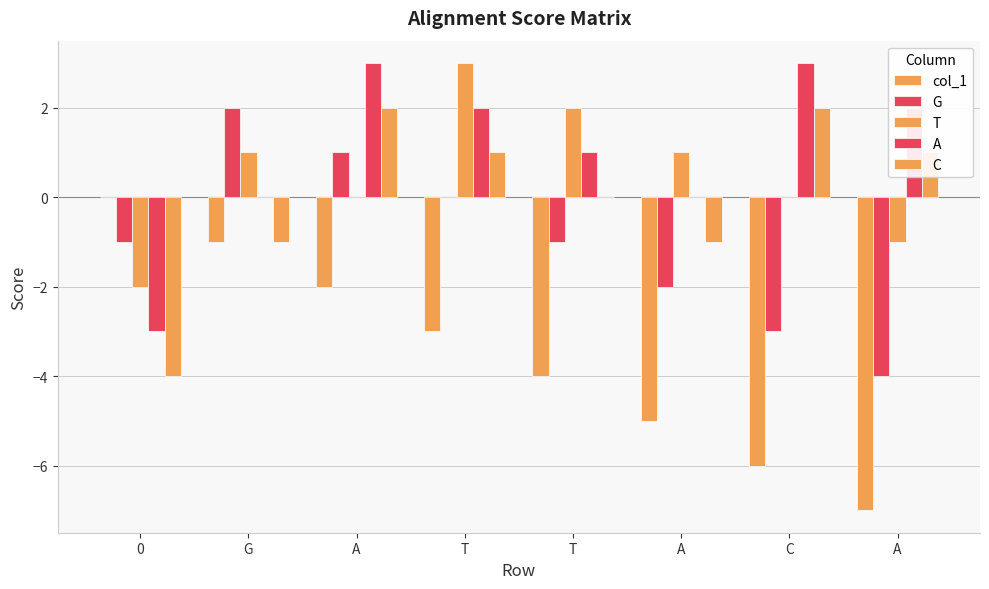

What value does the T series have at 0?

-2